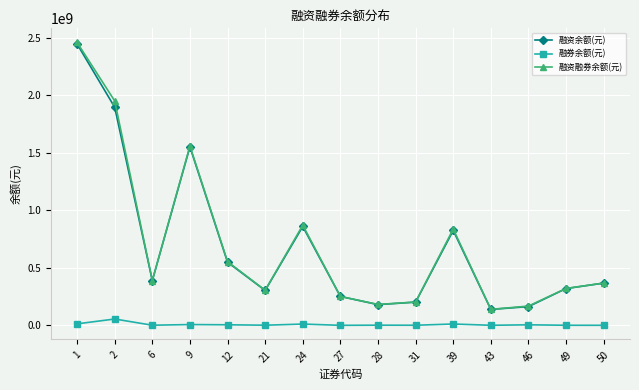

At which category does 融券余额(元) reach its first local peak?

2